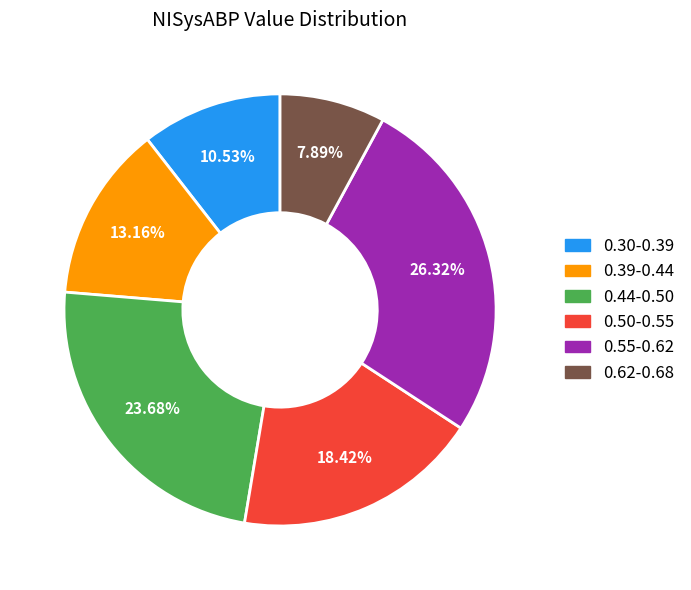

Is there any slice that represents more than half of the pie?

No